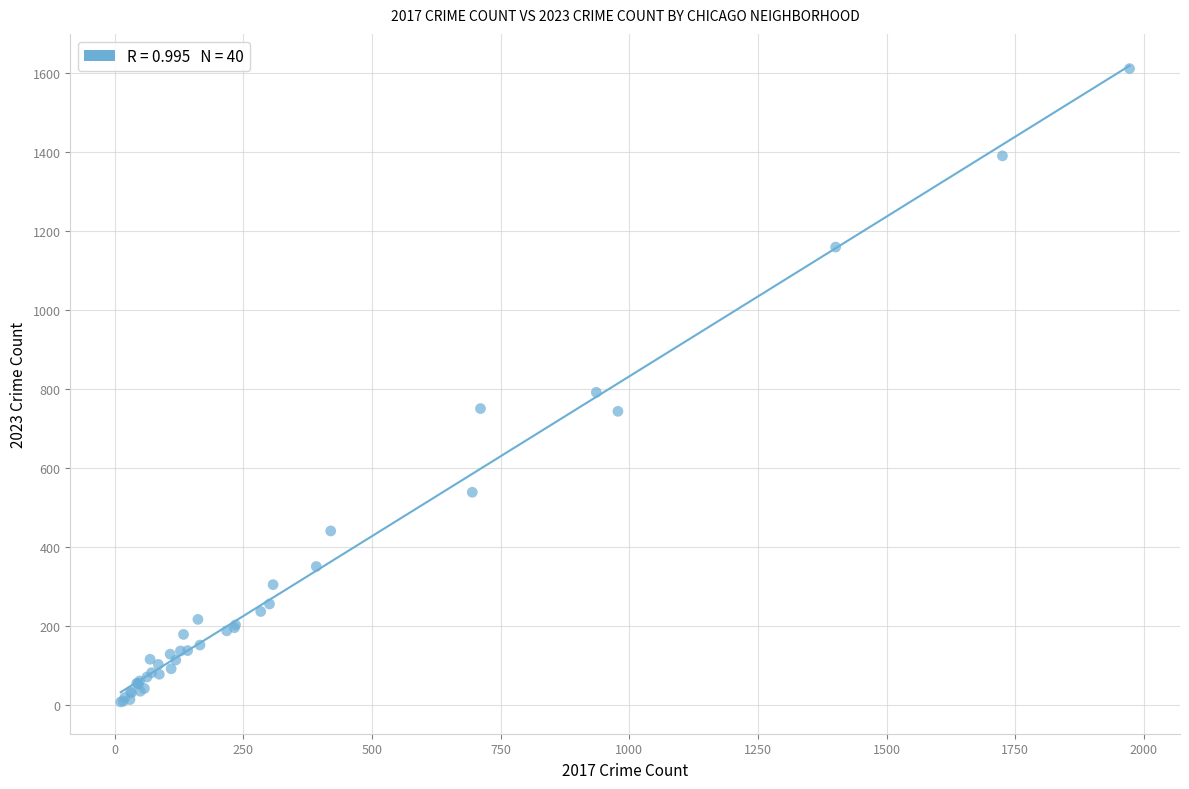

What Y value in the scatter plot is closest to 809?

791